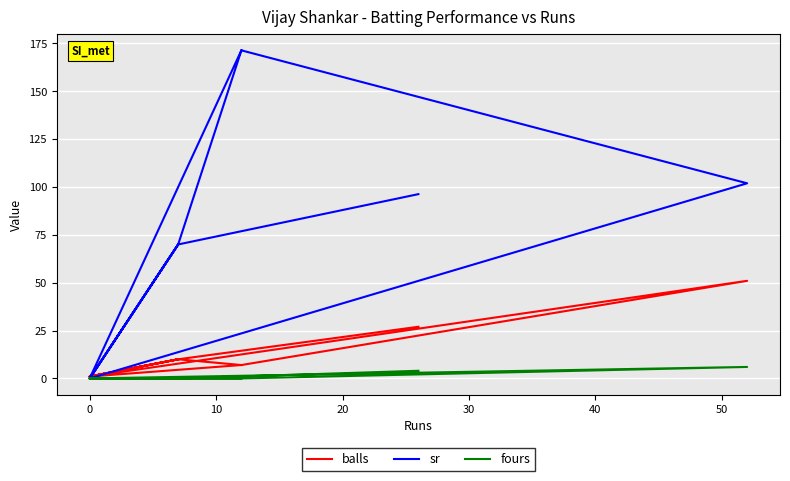

How many lines are shown in the chart?

3